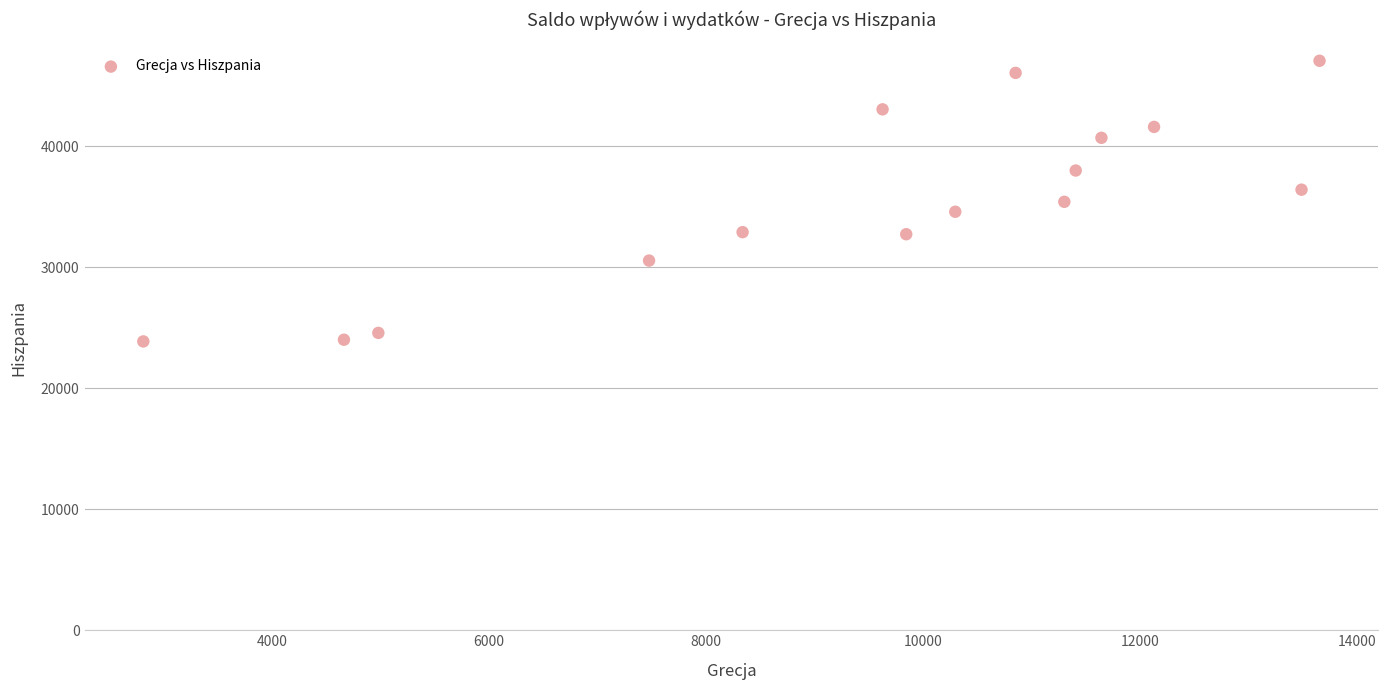

What is the range of Y values (max minus min)?

23203